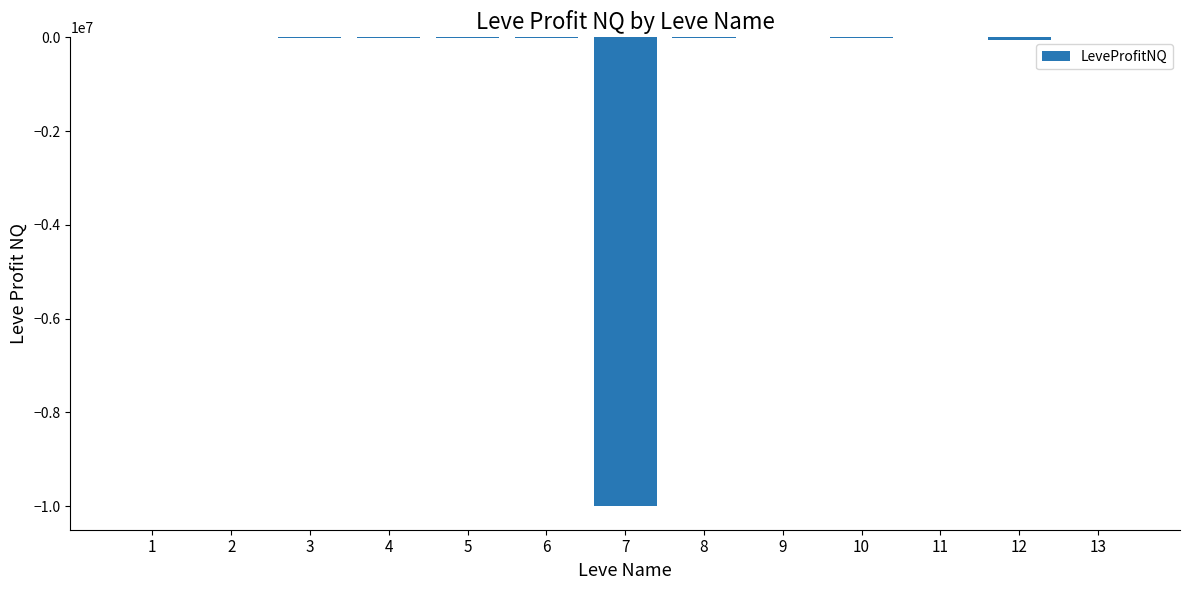

What is the sum of all values?

-10149896.3